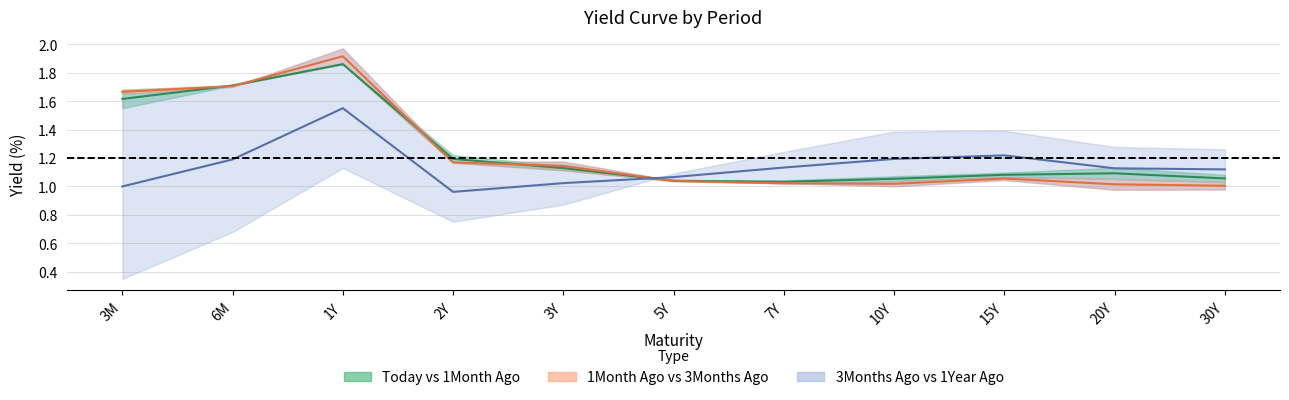

What is the greatest value displayed?

1.9